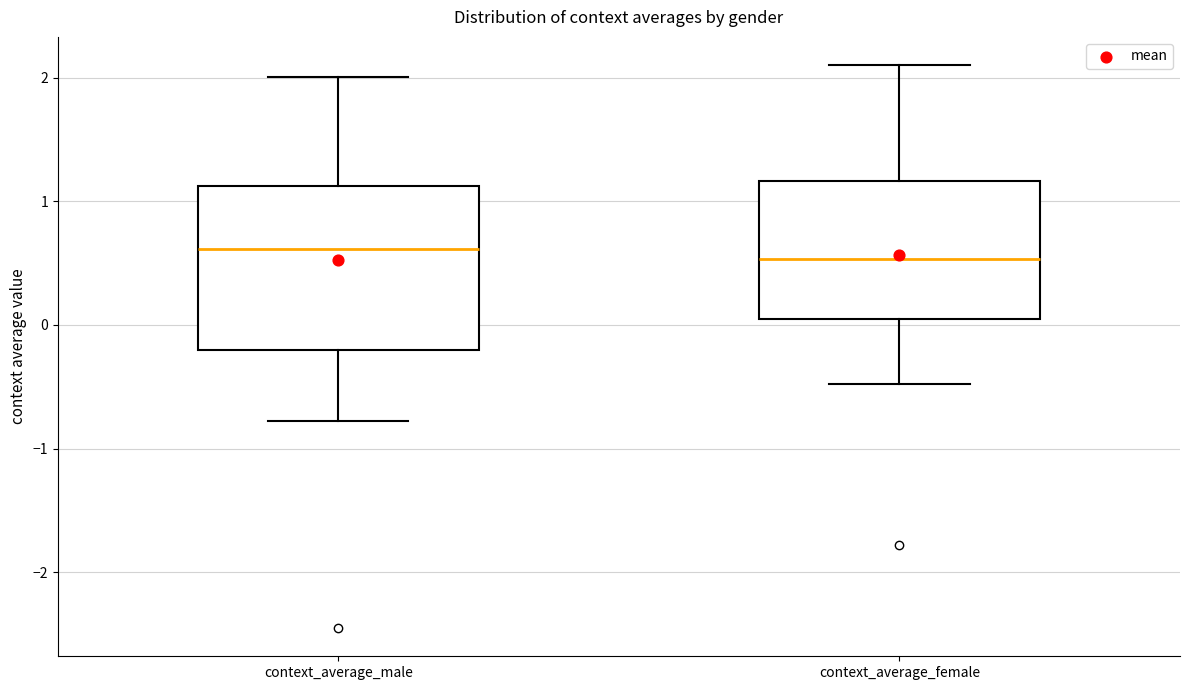

Reading left to right, transcribe this box plot: for each box, give where its median line is, the range the box spans, and where its two whiskers end, as read against the y-axis. The values are not printed on the chart, so give them approximately, as read against the axis.

context_average_male: median 0.6, box -0.2 to 1.1, whiskers -0.8 to 2.0
context_average_female: median 0.5, box 0.0 to 1.2, whiskers -0.5 to 2.1